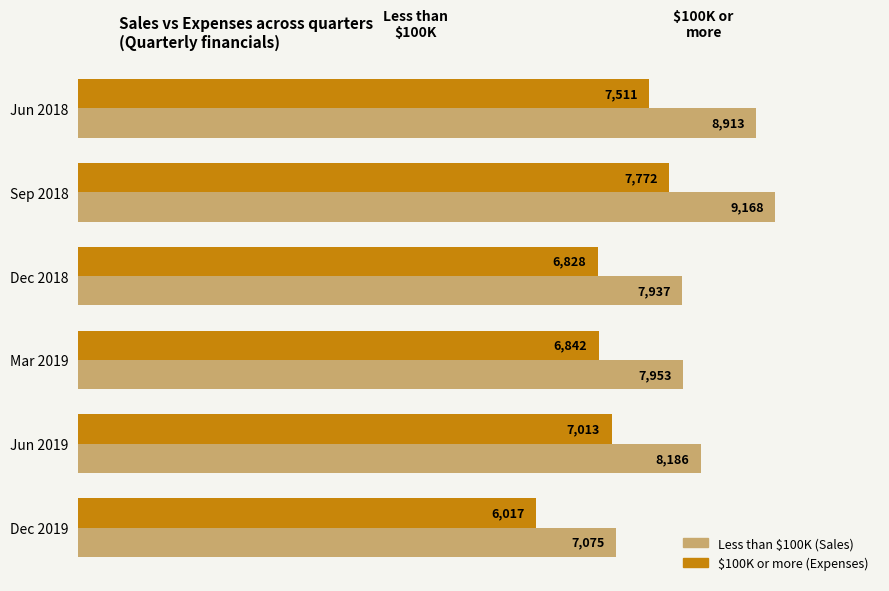

At which category does the chart reach its peak across all series?

Sep 2018